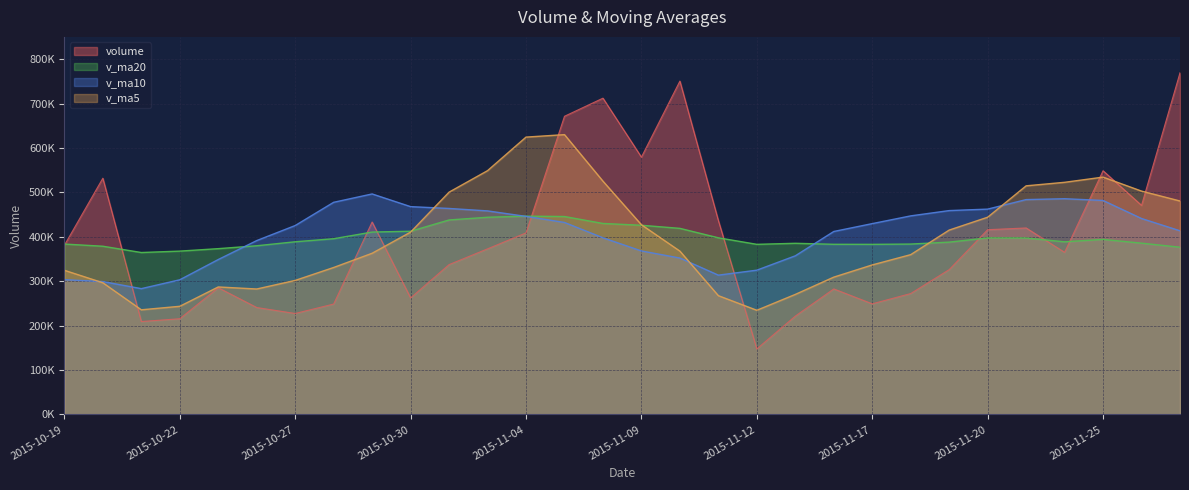

Rank the series by their maximum value, from highest to lowest.

volume, v_ma5, v_ma10, v_ma20